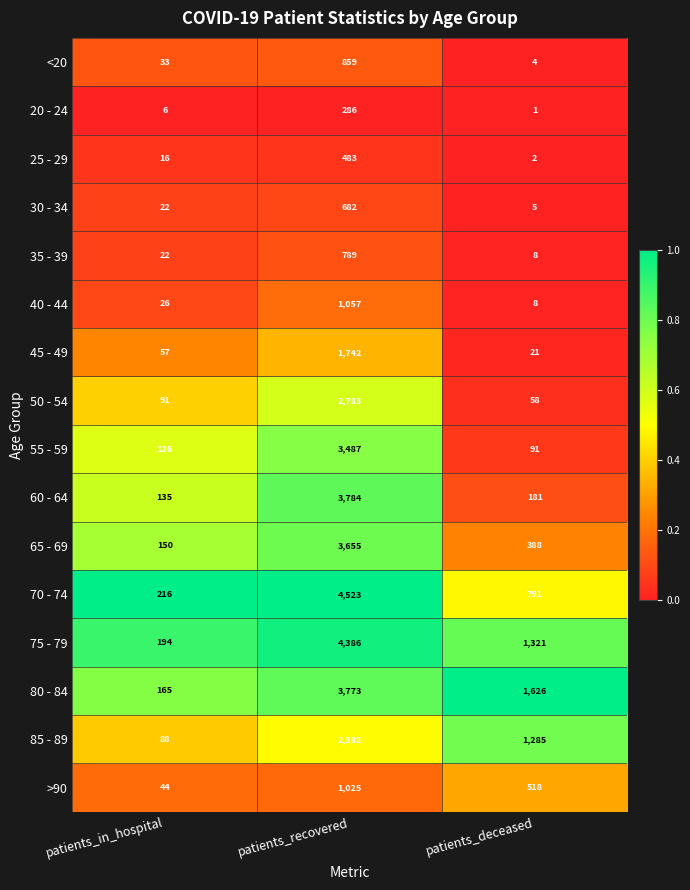

At which label is 40 - 44 closest to 532?

patients_in_hospital